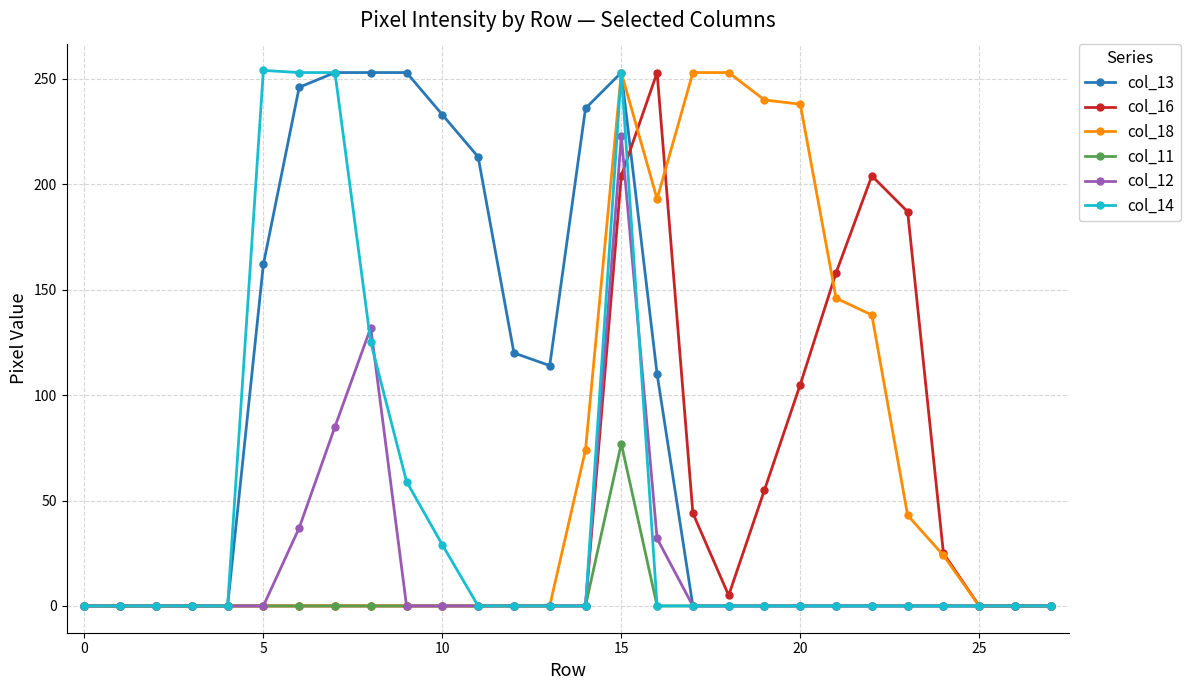

True or false: col_12 has more than 0 points higher than both neighbors.

True